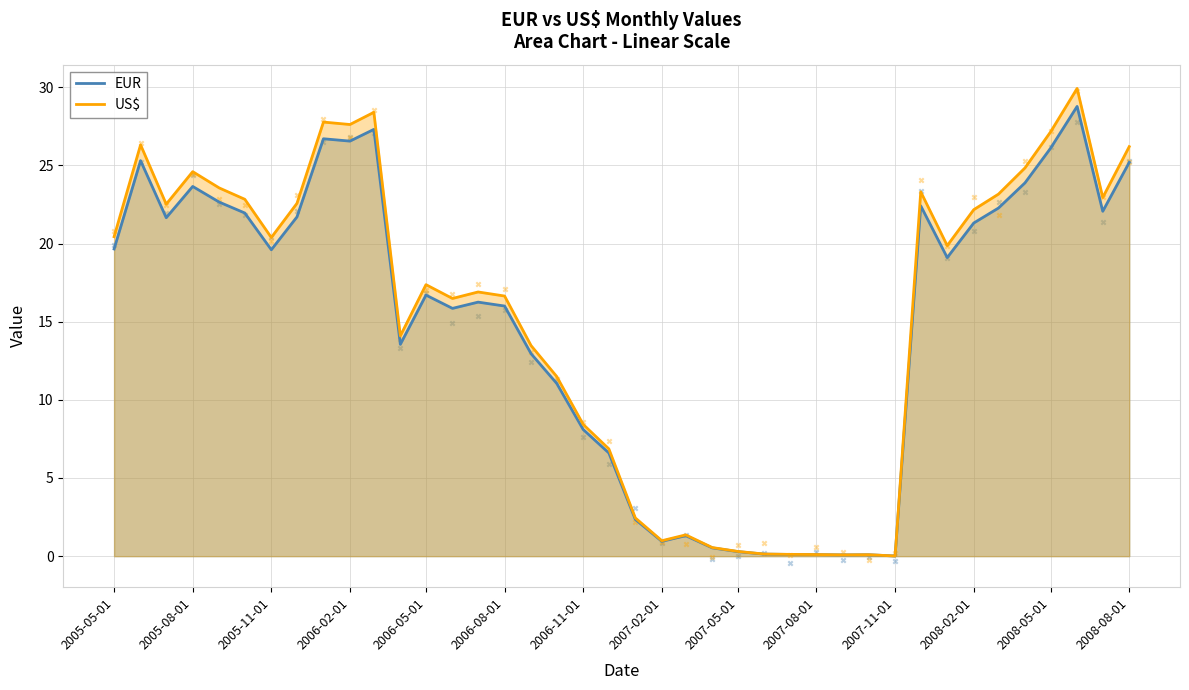

The value of US$ at 2007-02-01 is 1.0. True or false?

True